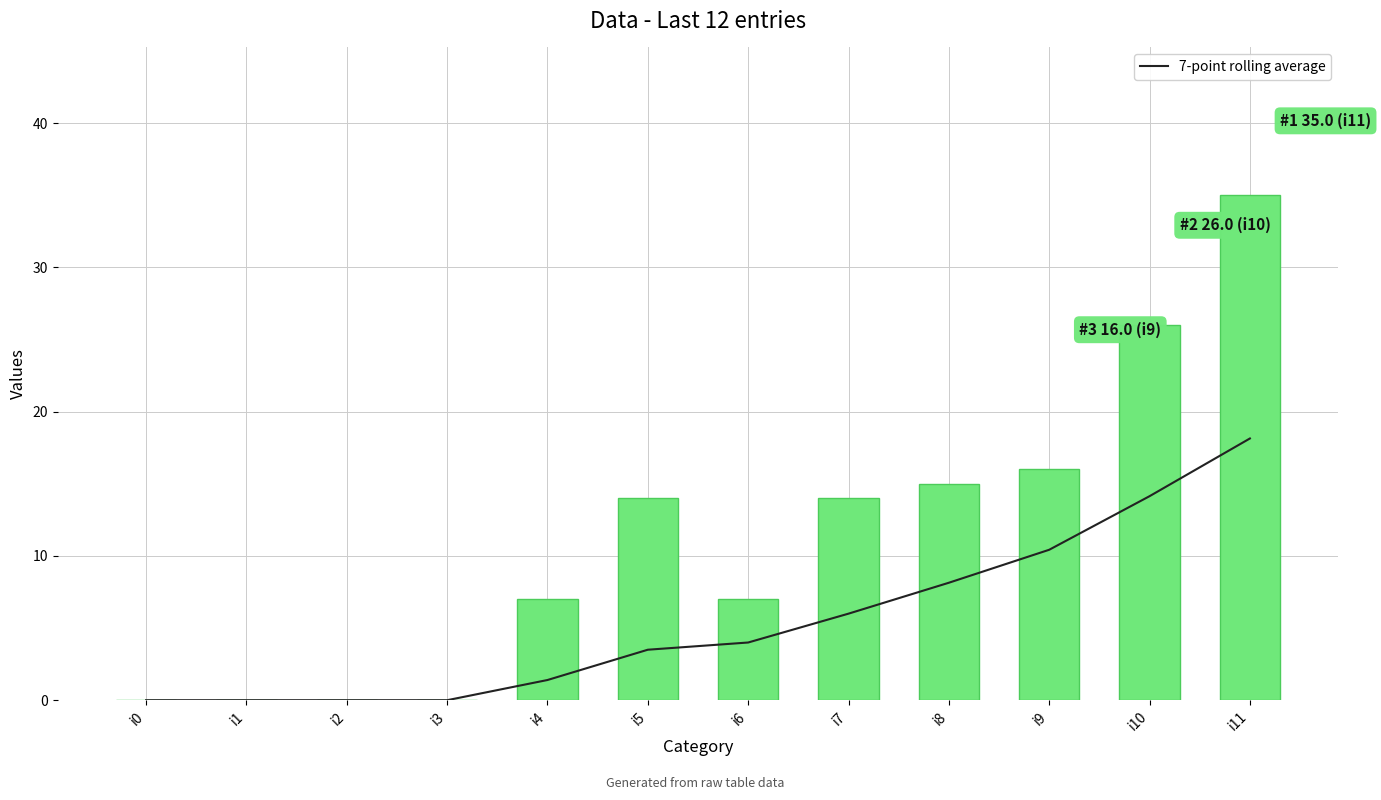

Which series has the largest range (max minus min)?

col_1